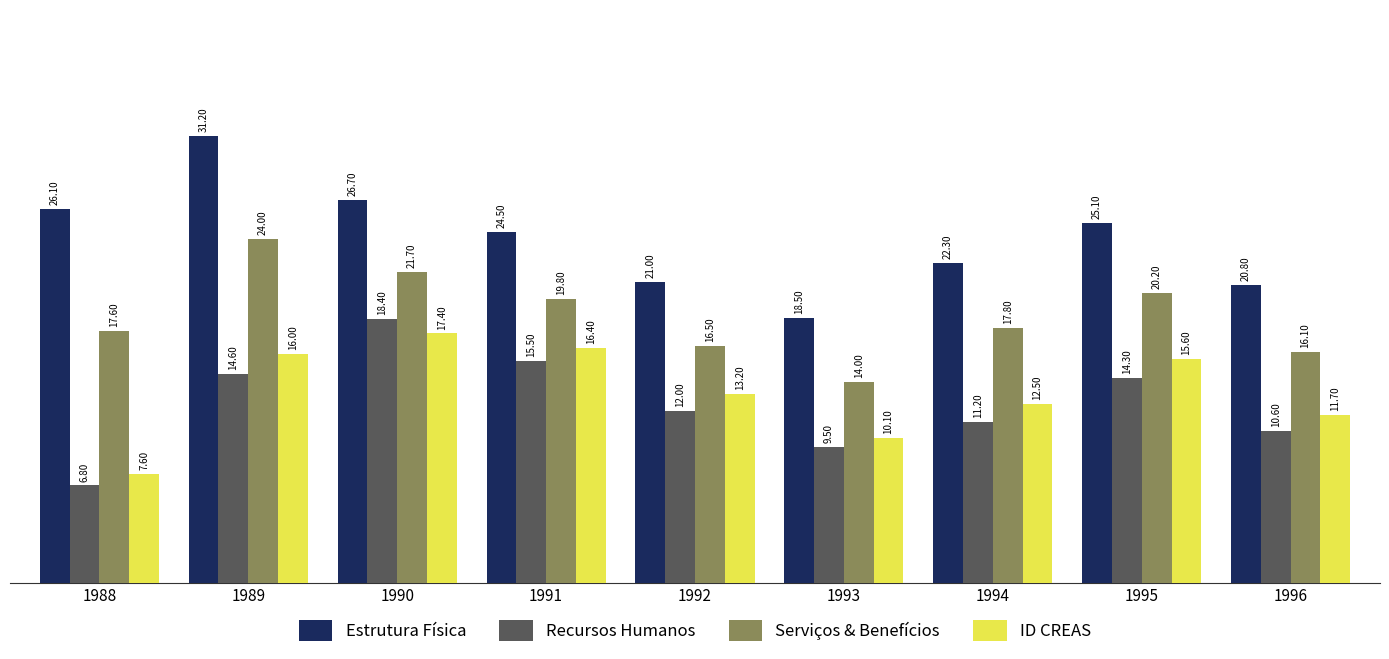

At which label is Recursos Humanos closest to 12?

1992